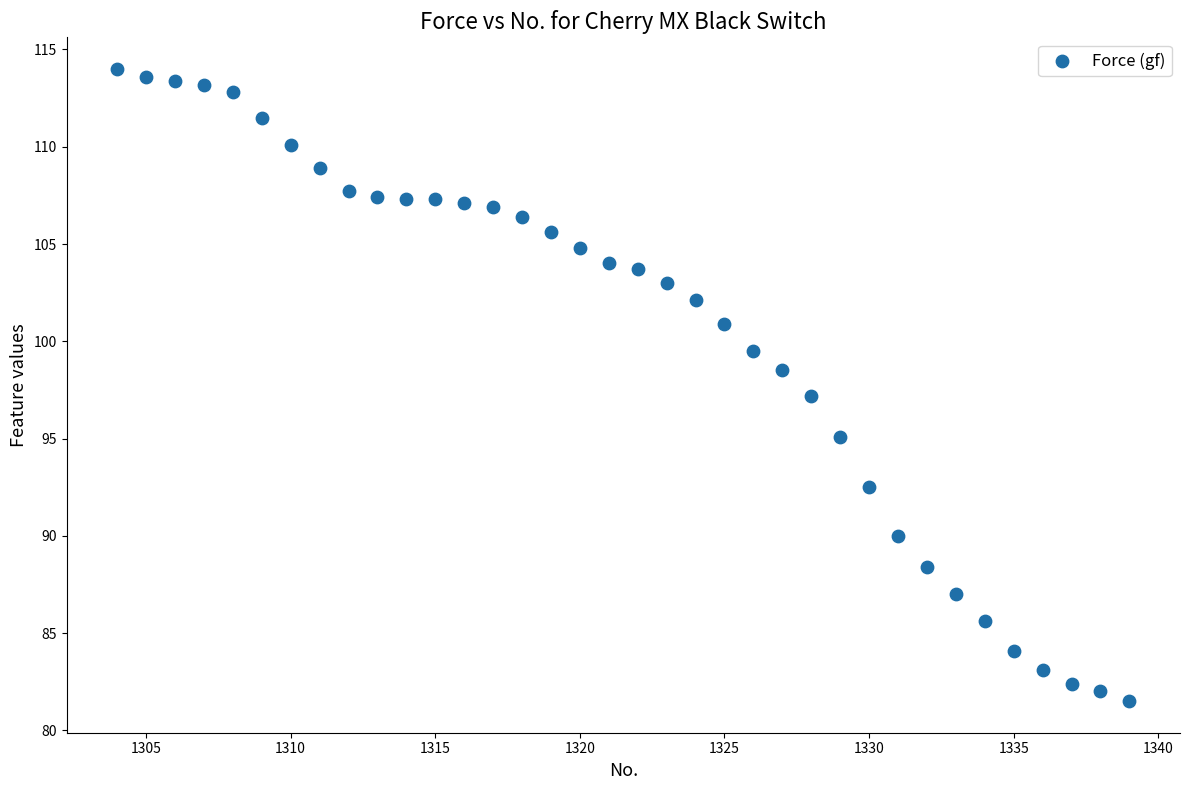

What is the range of Y values (max minus min)?

32.5